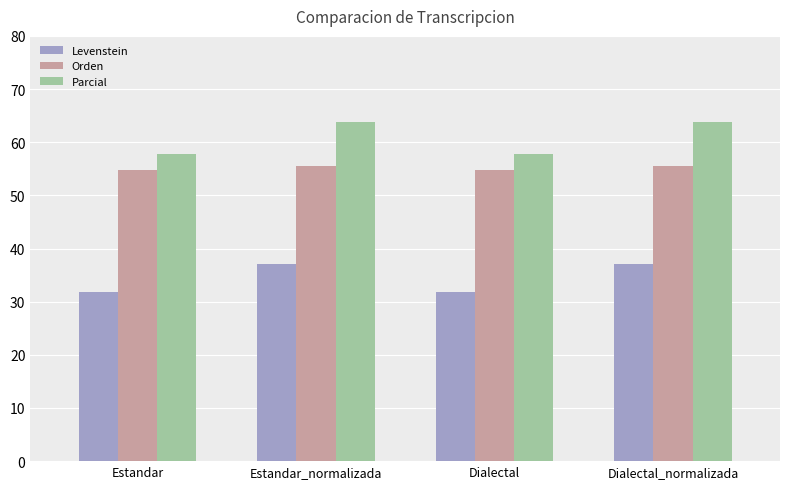

What is the maximum value shown in the chart?

63.8